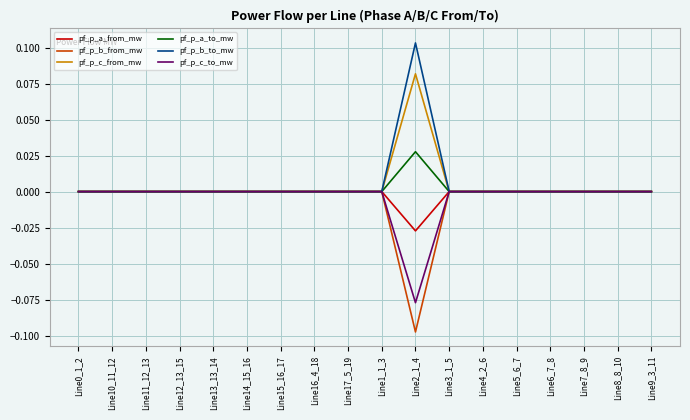

Which label corresponds to the largest value in the chart?

Line2_1_4